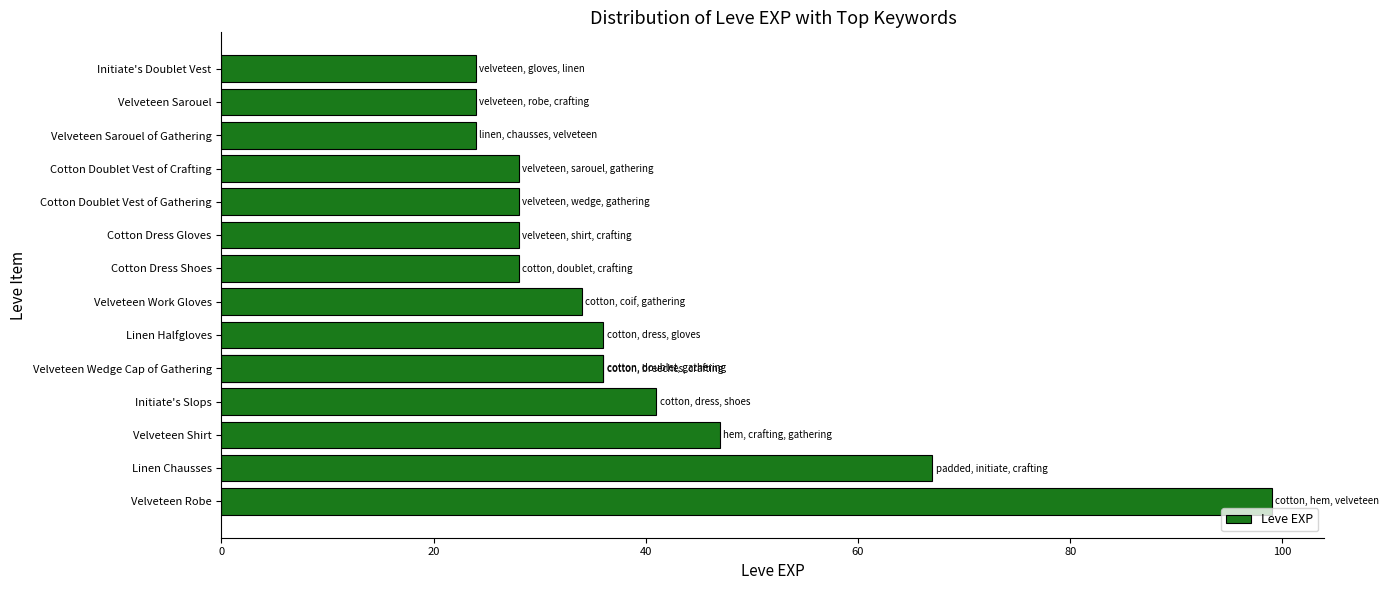

What value does the data have at Velveteen Shirt, to the nearest 5?

45